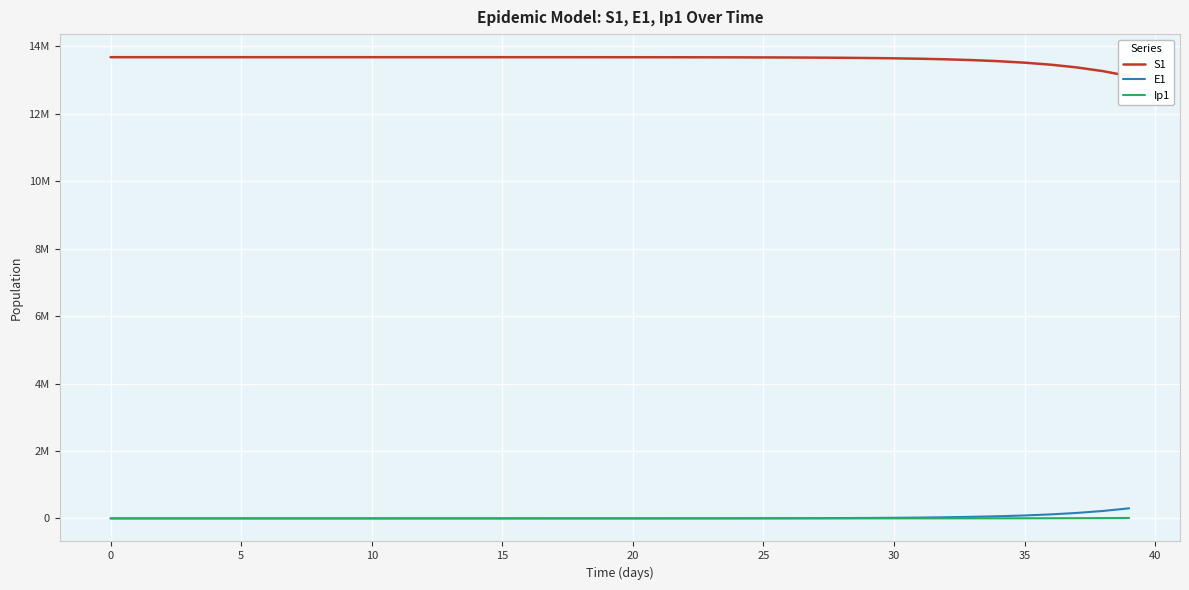

What are all the series names shown in the legend?

S1, E1, Ip1